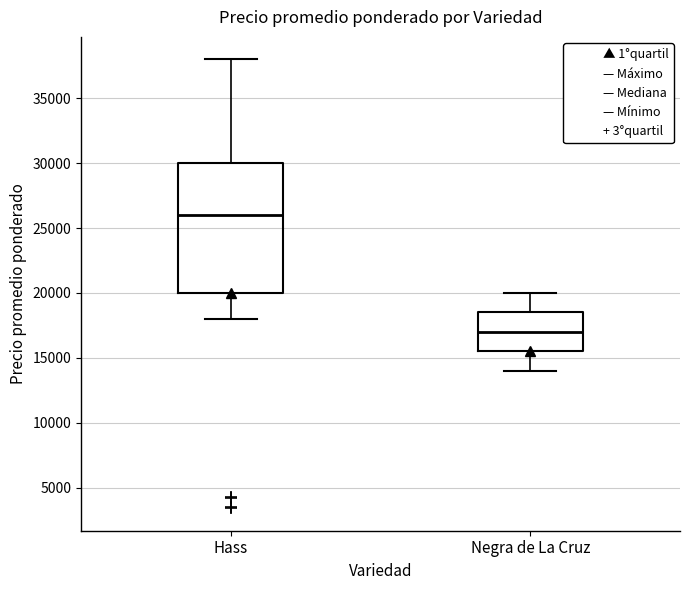

Where does the upper whisker of the box for Hass end on the y-axis? The values are not printed on the chart, so give them approximately, as read against the axis.

38000